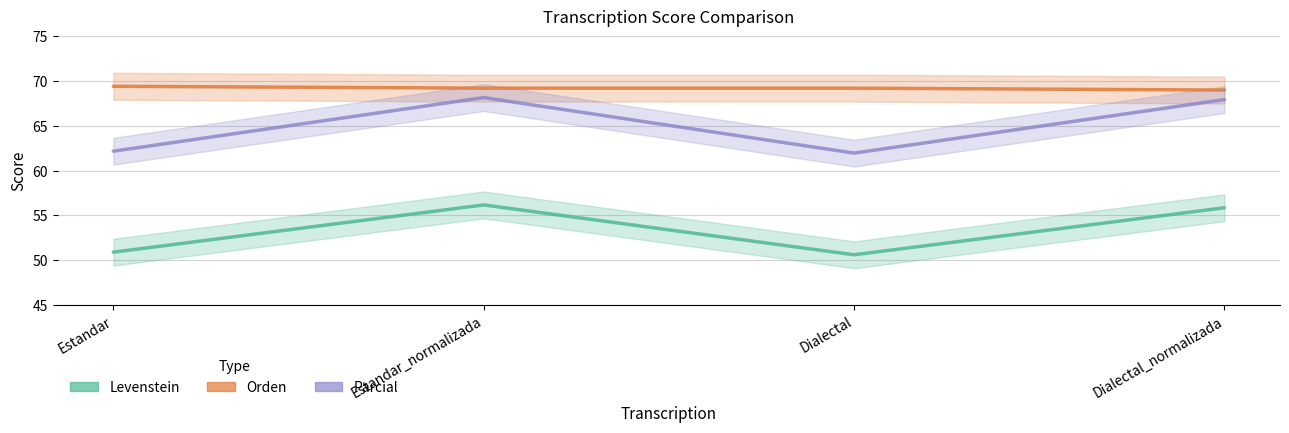

Between Dialectal_normalizada and Dialectal, which is larger?

Dialectal_normalizada